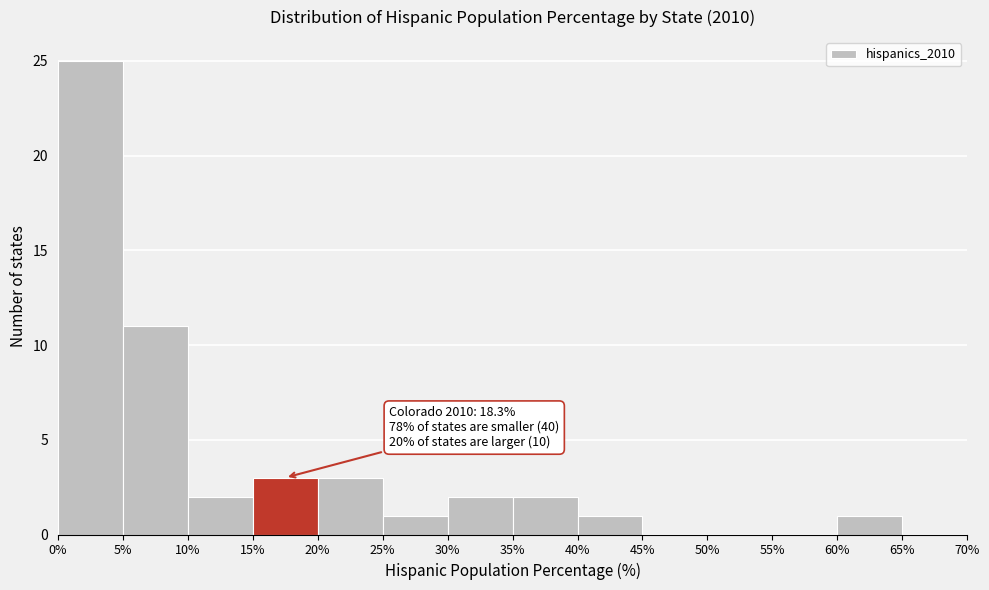

Over which range of the x-axis is the bar tallest?

0% to 5%